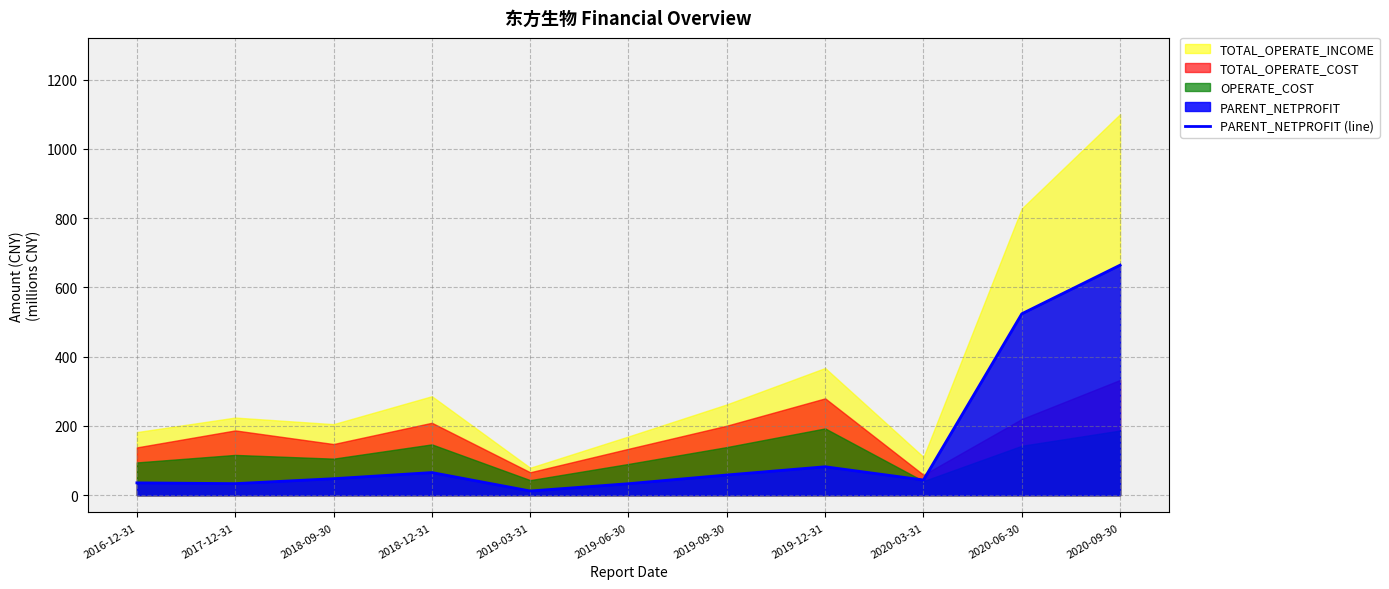

True or false: PARENT_NETPROFIT (line) has a value of 326.3 at 2020-06-30.

False